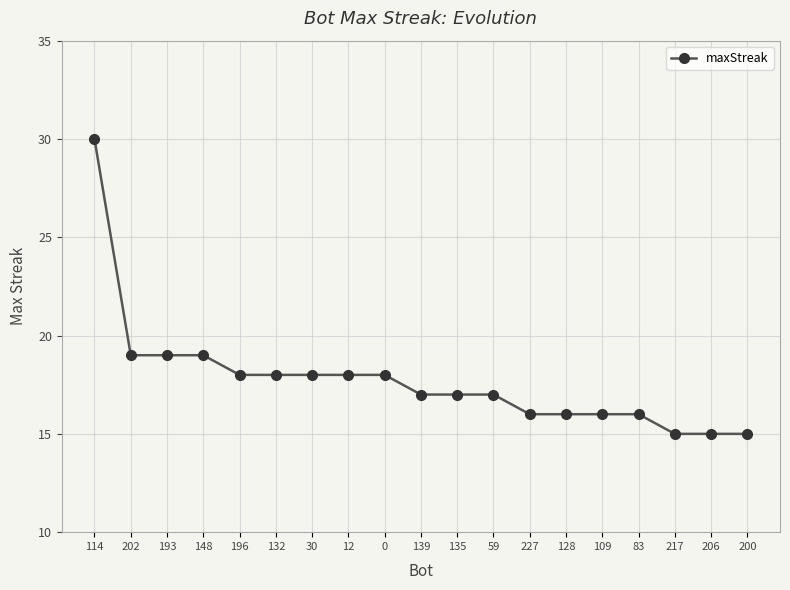

Is it true that the value at 12 is 18?

True